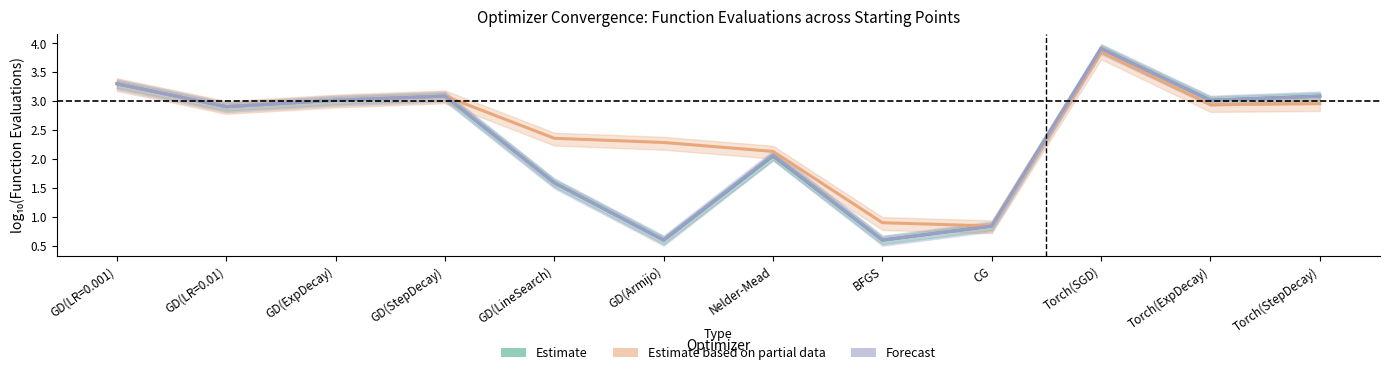

How many data points in Estimate based on partial data (init [-4,-1]) are above 2?

10